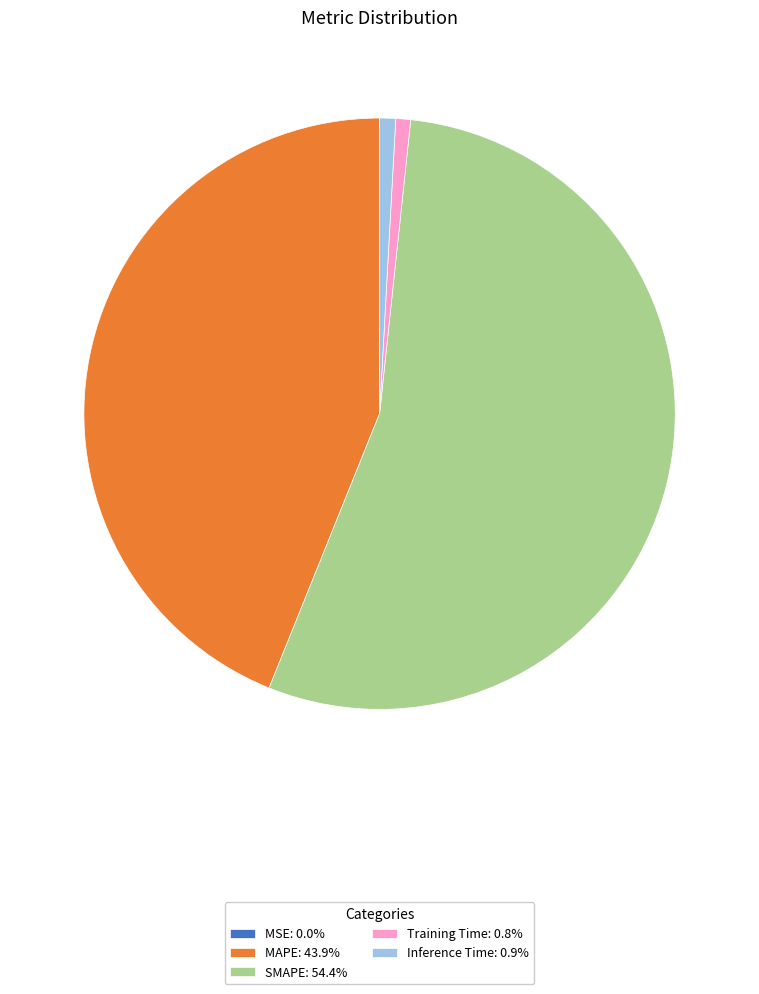

Which has a higher value, Inference Time or MAPE?

MAPE